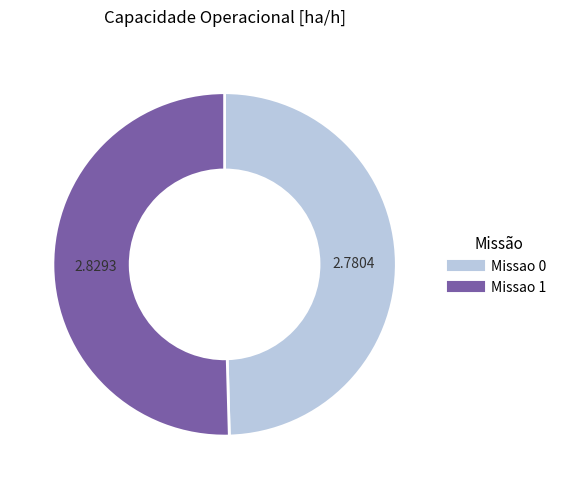

Which has a higher value, Missao 1 or Missao 0?

Missao 1